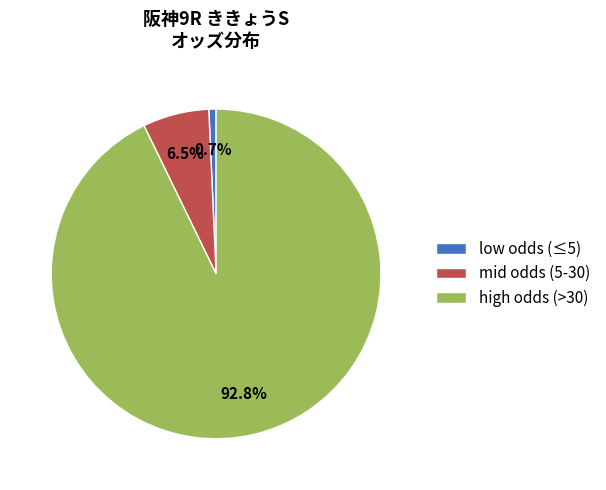

Which has a higher value, mid odds (5-30) or low odds (≤5)?

mid odds (5-30)